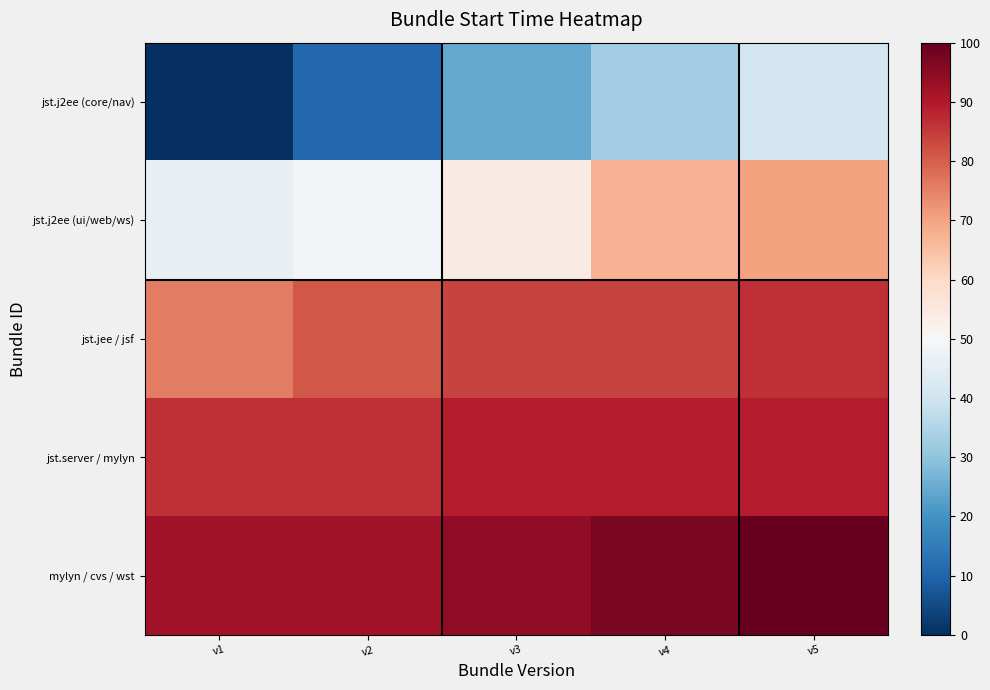

Reading left to right, list all the values displayed in this chart.

jst.j2ee (core/nav): v1=0.0	v2=10.9	v3=24.4	v4=32.5	v5=40.6
jst.j2ee (ui/web/ws): v1=45.9	v2=48.7	v3=54.1	v4=67.5	v5=70.3
jst.jee / jsf: v1=75.6	v2=81.0	v3=83.8	v4=83.8	v5=86.4
jst.server / mylyn: v1=86.4	v2=86.4	v3=89.1	v4=89.1	v5=89.1
mylyn / cvs / wst: v1=91.9	v2=91.9	v3=94.5	v4=97.2	v5=100.0